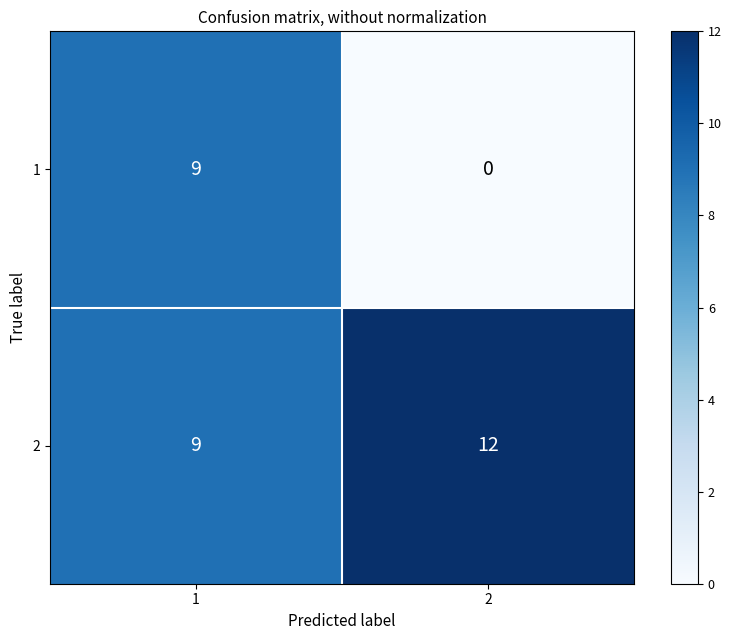

What is the difference between the 2 values at 2 and 1?

3